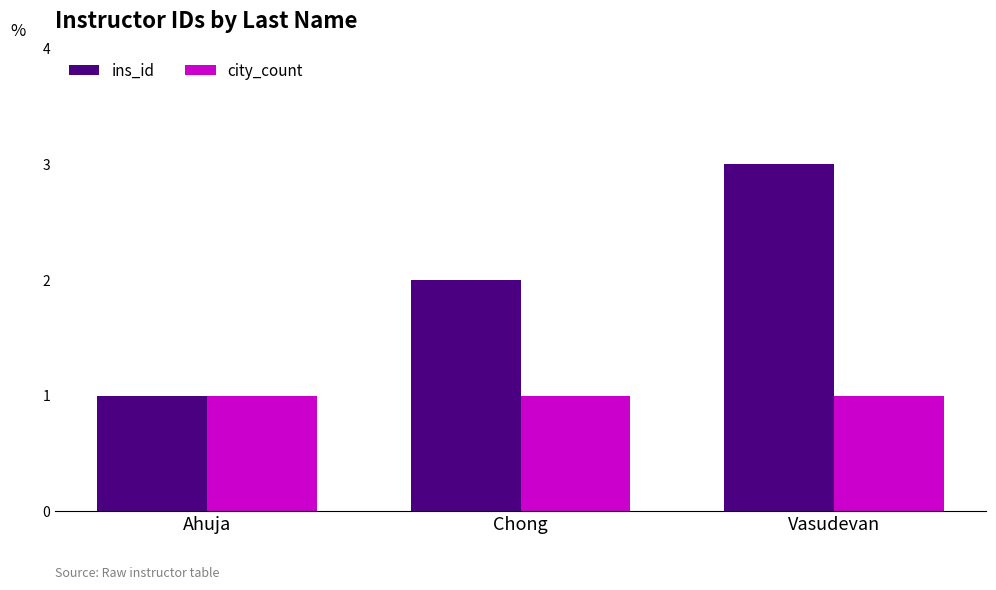

What is the minimum value for city_count?

1